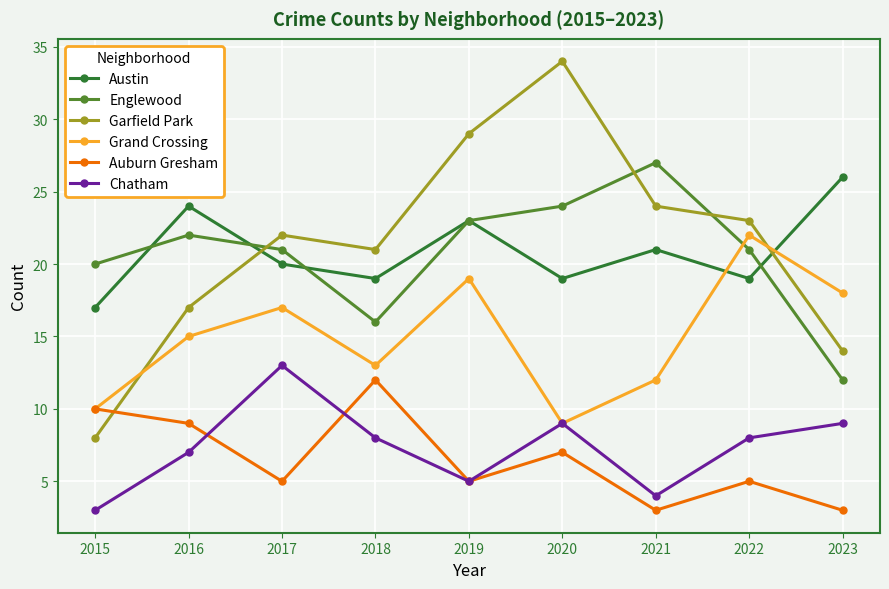

At which label does Garfield Park reach its minimum?

2015